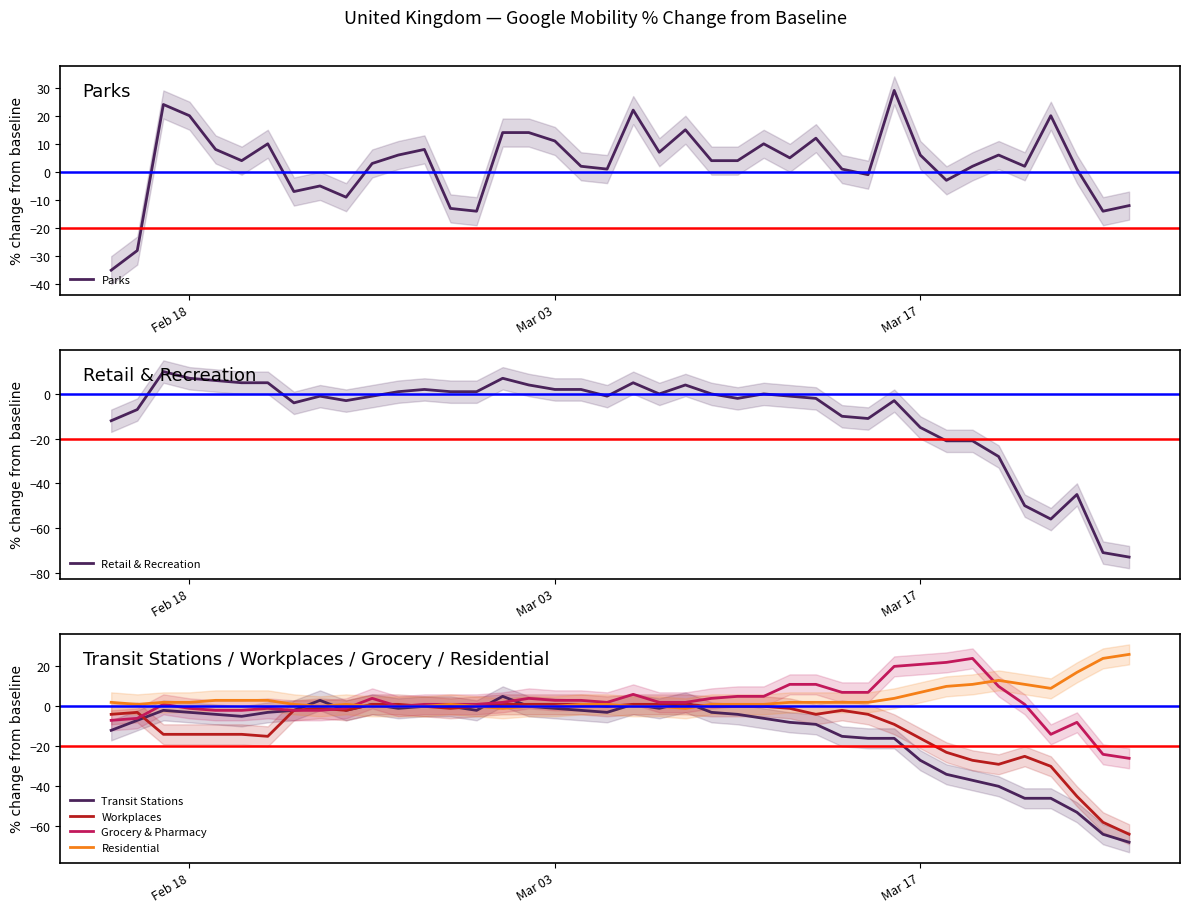

What is the minimum value for Workplaces?

-64